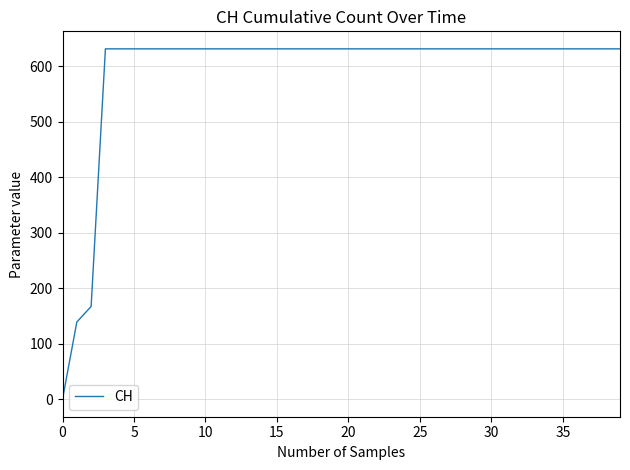

What is the greatest value displayed?

631